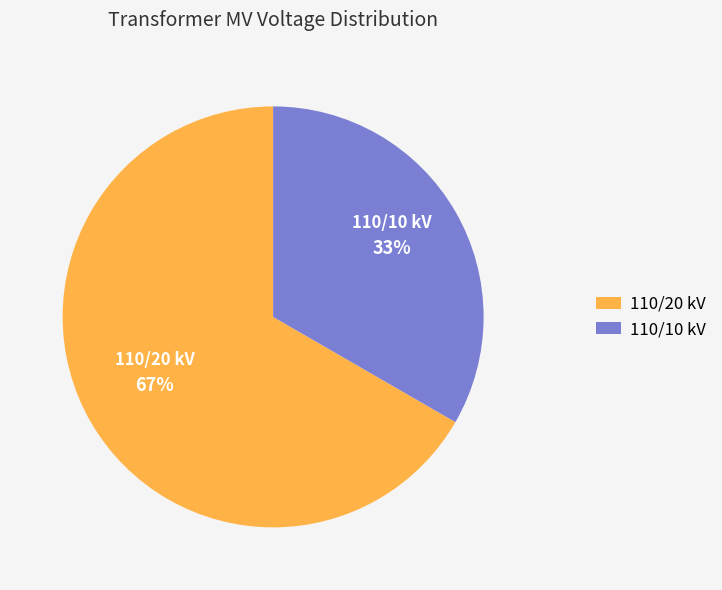

Is the sum of 110/20 kV and 110/10 kV greater than half?

Yes